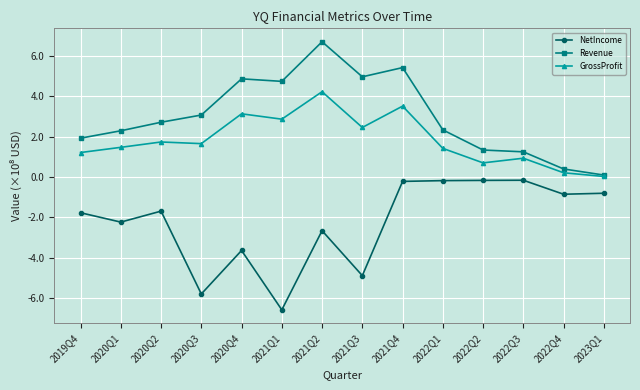

Between 2020Q1 and 2022Q2, which series saw the biggest shift?

NetIncome